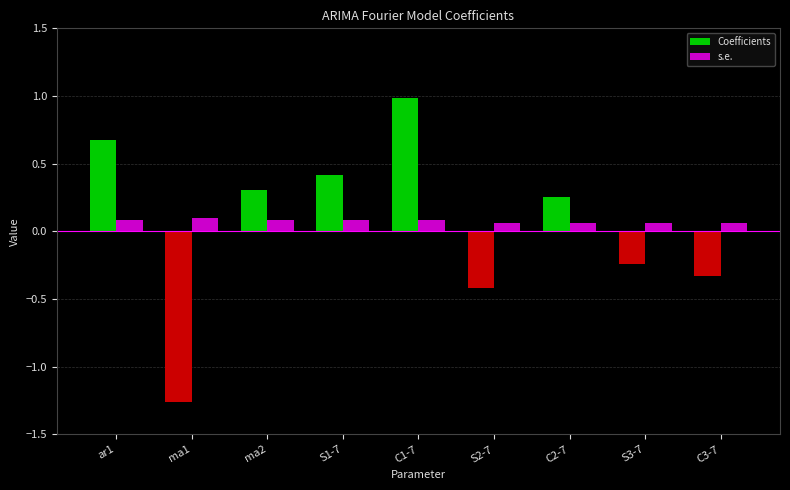

At which label does Coefficients first exceed 0?

ar1